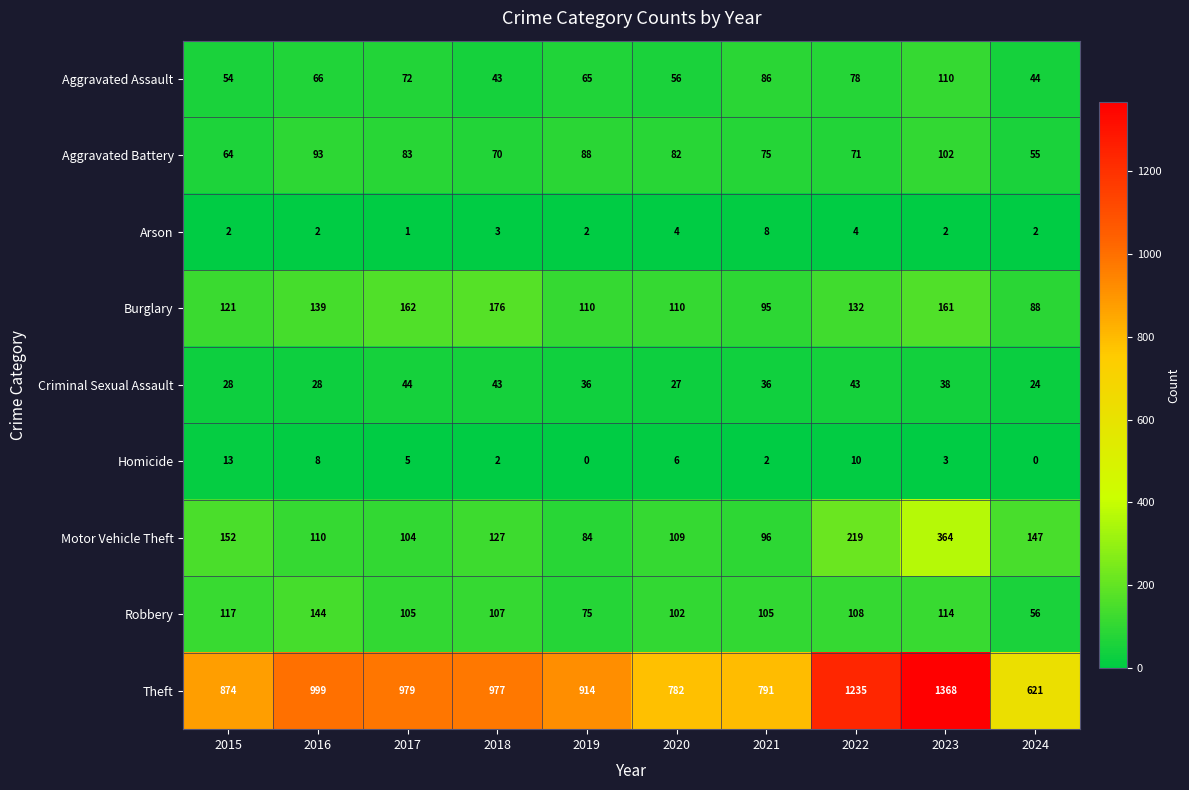

What is the sum of the Homicide values at 2015 and 2020?

19